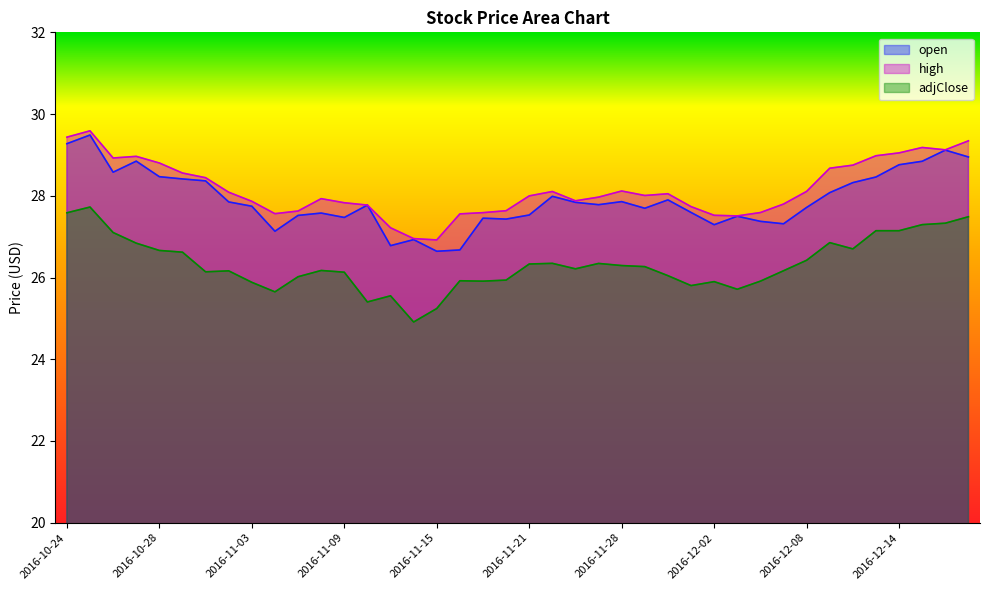

What is the label of the 36th point from the left?

2016-12-13